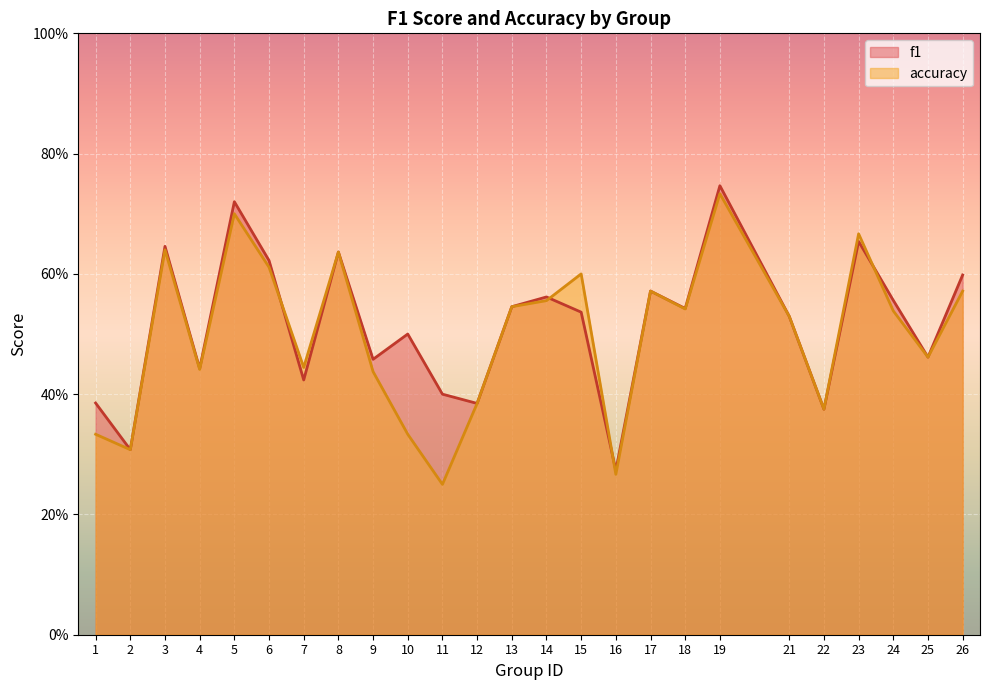

Which series has the largest total across all categories?

f1